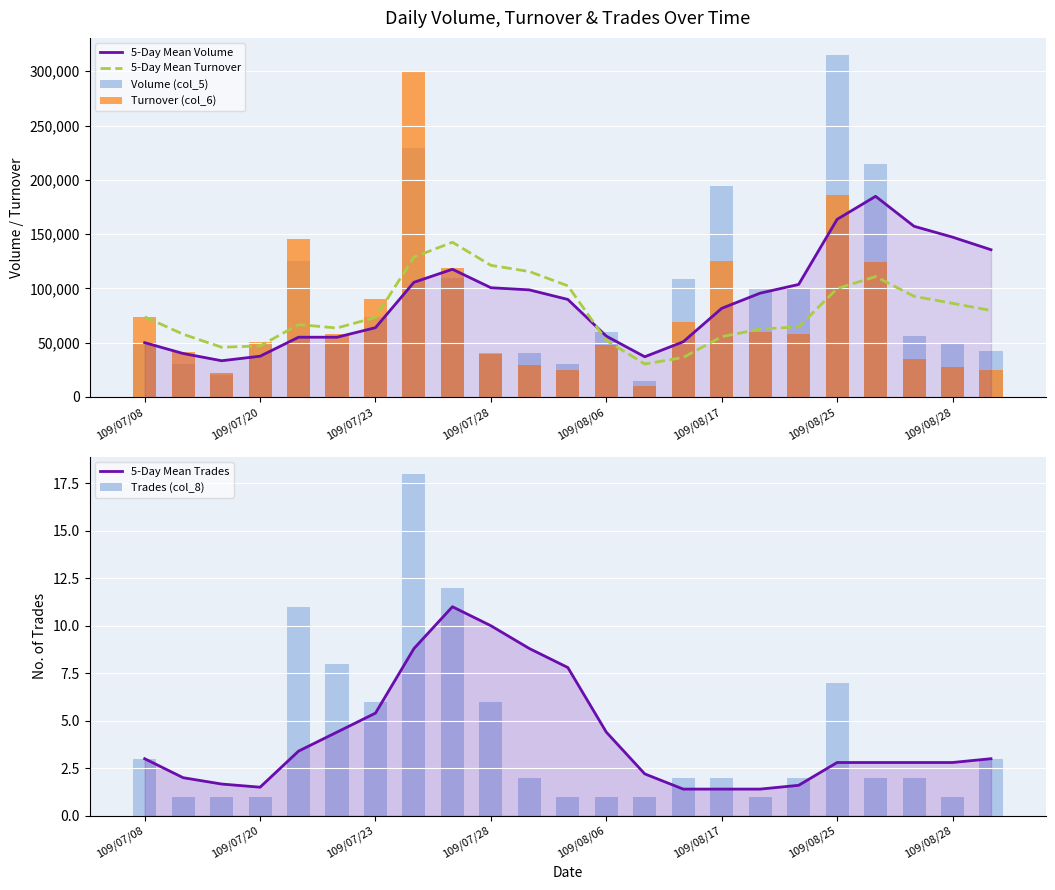

What is the difference between the highest and lowest values at 109/07/23?

45765.7